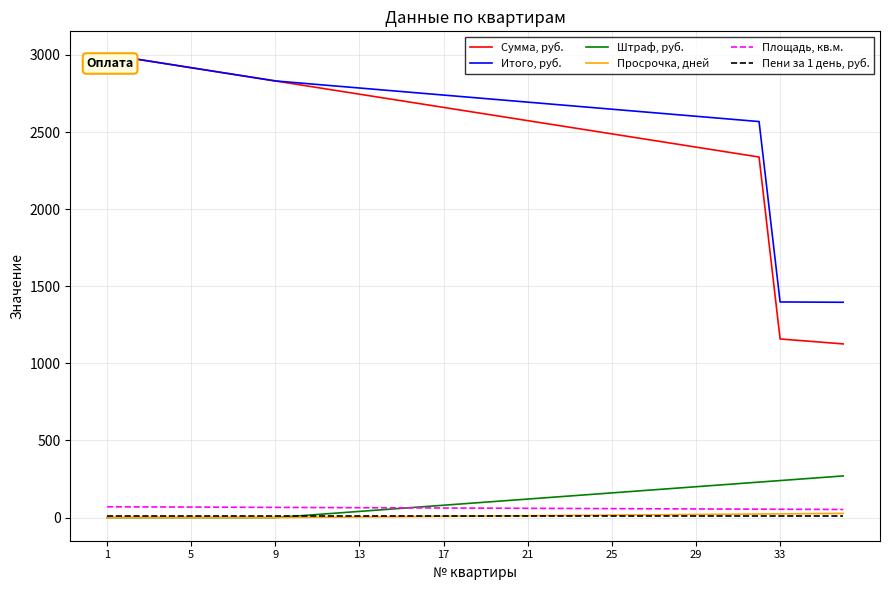

Which series has the widest spread of values?

Сумма, руб.